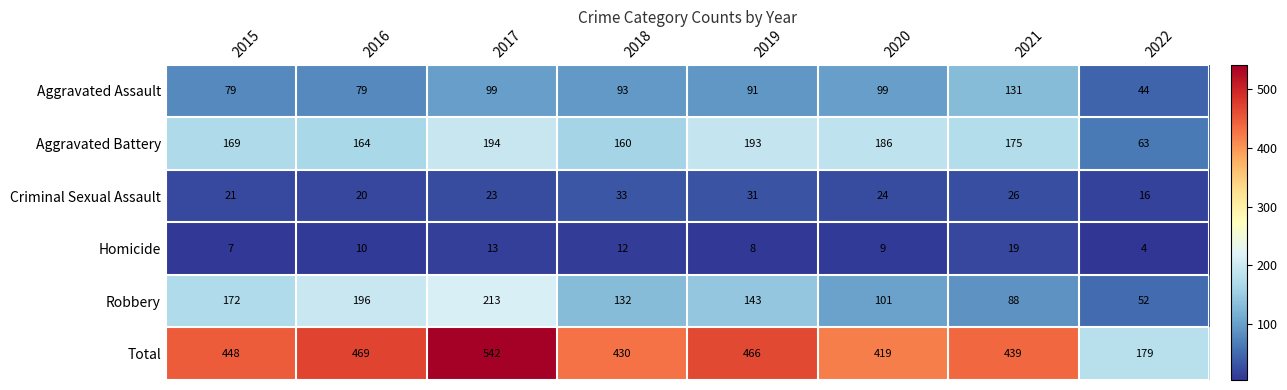

What is the total value across all series at 2017?

1084